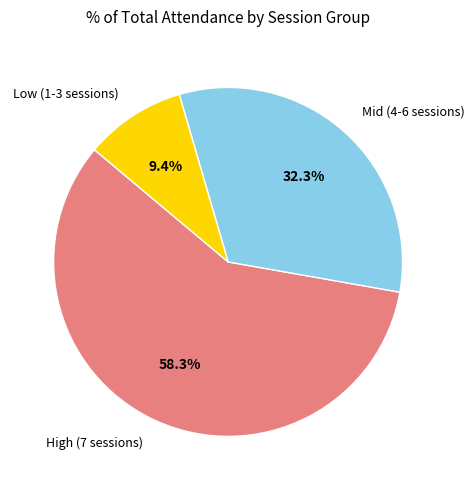

Is there a majority slice in this chart?

Yes